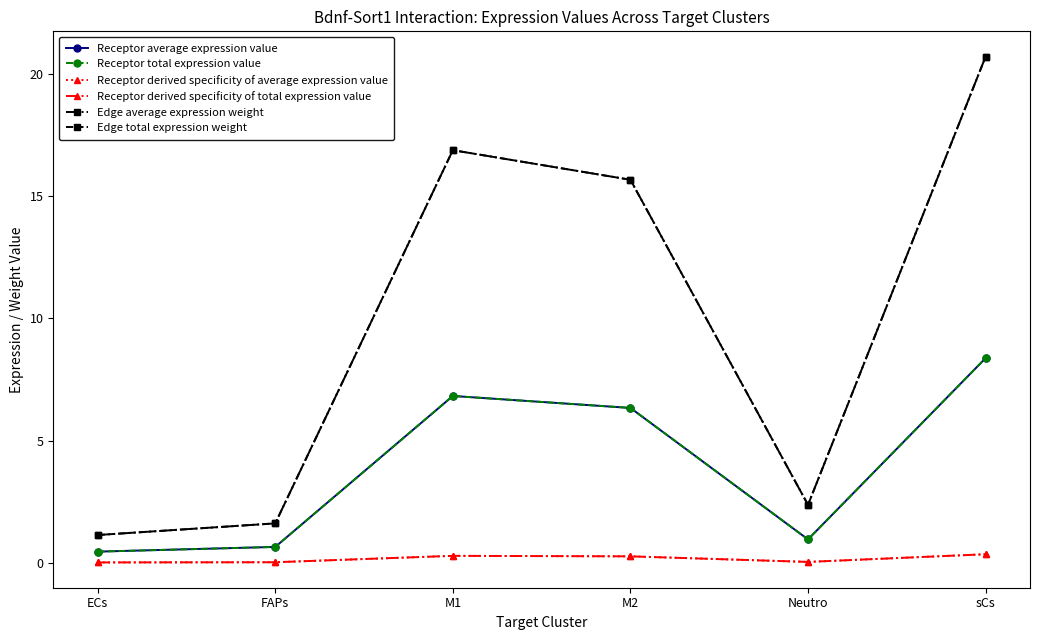

Reading left to right, what are all the values shown in this chart?

Receptor average expression value: ECs=0.5	FAPs=0.7	M1=6.8	M2=6.3	Neutro=1.0	sCs=8.4
Receptor total expression value: ECs=0.5	FAPs=0.7	M1=6.8	M2=6.3	Neutro=1.0	sCs=8.4
Receptor derived specificity of average expression value: ECs=0.0	FAPs=0.0	M1=0.3	M2=0.3	Neutro=0.0	sCs=0.4
Receptor derived specificity of total expression value: ECs=0.0	FAPs=0.0	M1=0.3	M2=0.3	Neutro=0.0	sCs=0.4
Edge average expression weight: ECs=1.1	FAPs=1.6	M1=16.9	M2=15.7	Neutro=2.4	sCs=20.7
Edge total expression weight: ECs=1.1	FAPs=1.6	M1=16.9	M2=15.7	Neutro=2.4	sCs=20.7